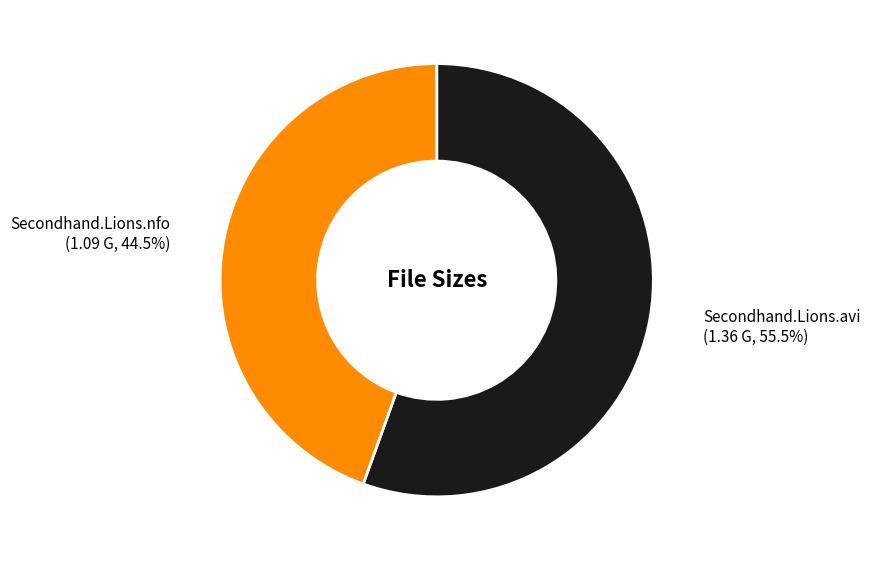

Is there any slice that represents more than half of the pie?

Yes